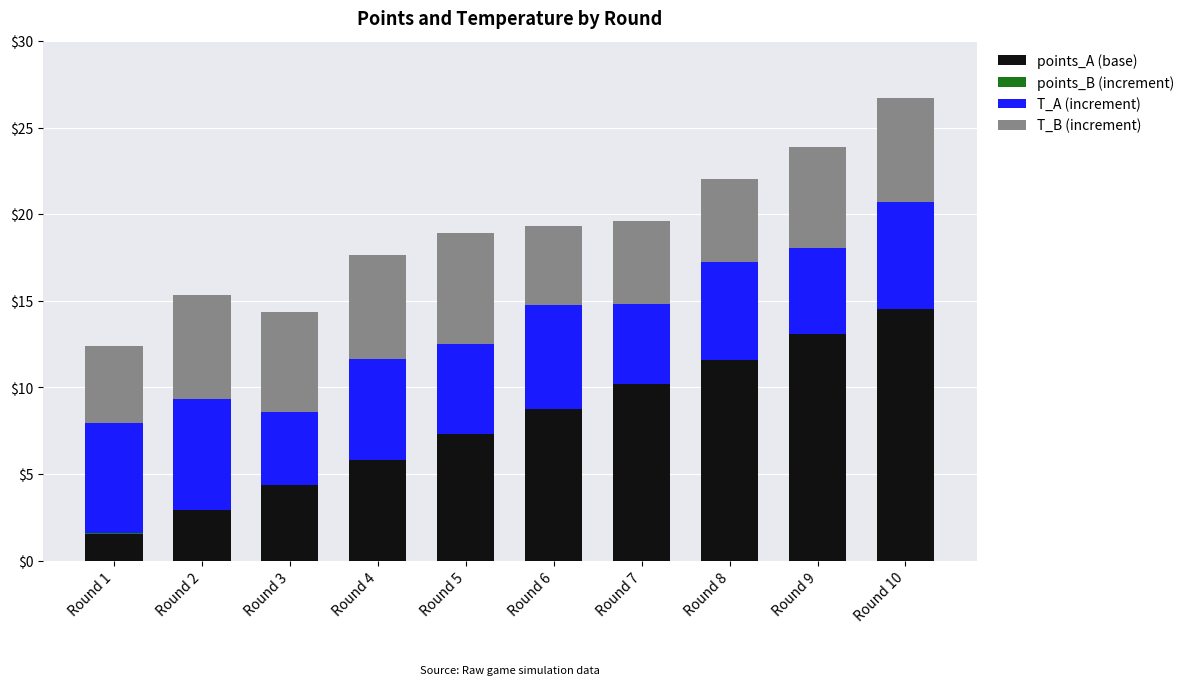

How many bars are there in total?

40